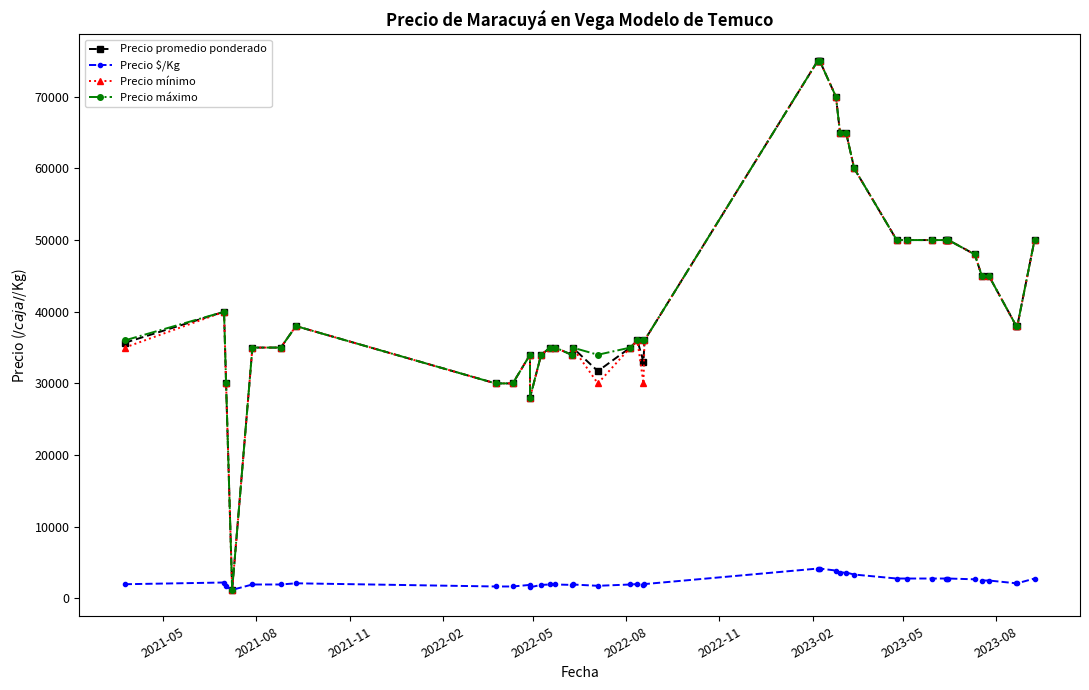

True or false: Precio promedio ponderado and Precio máximo cross at least once.

False